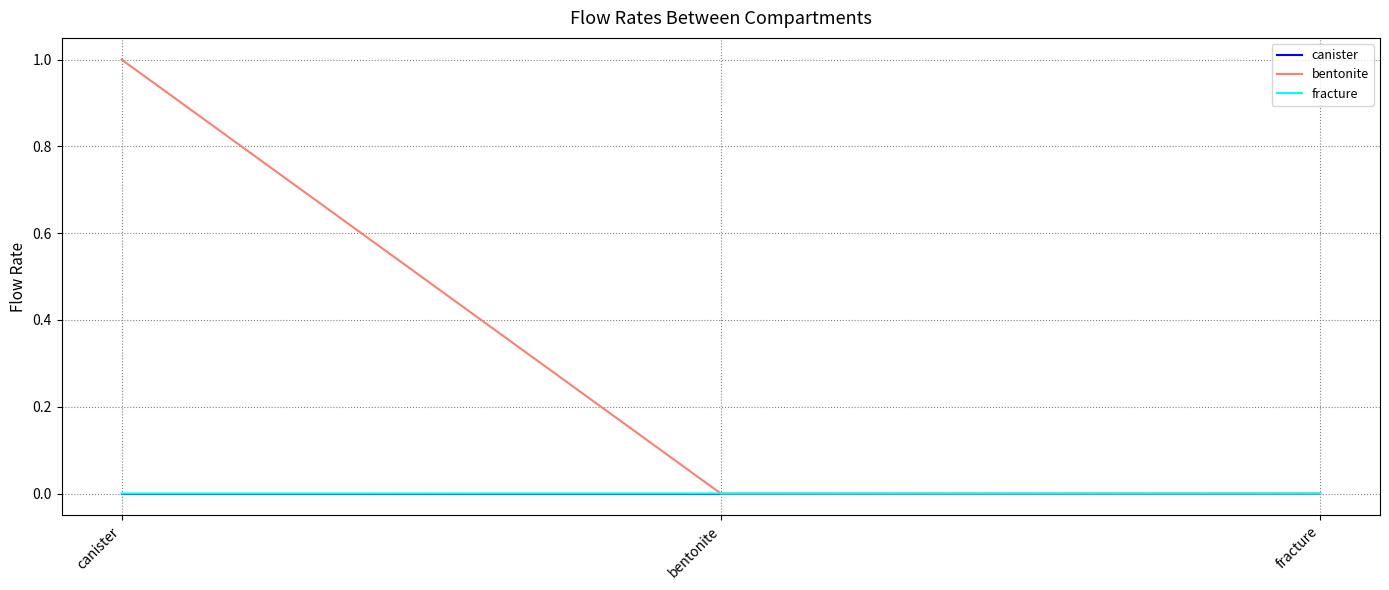

What position from the right is bentonite?

2